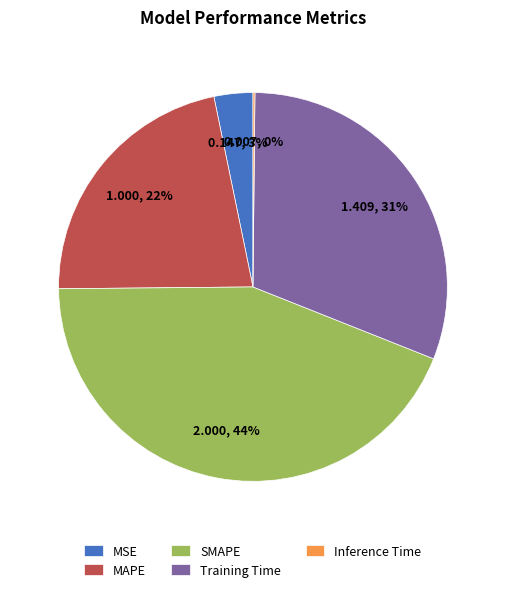

True or false: SMAPE accounts for 36% of the total.

False